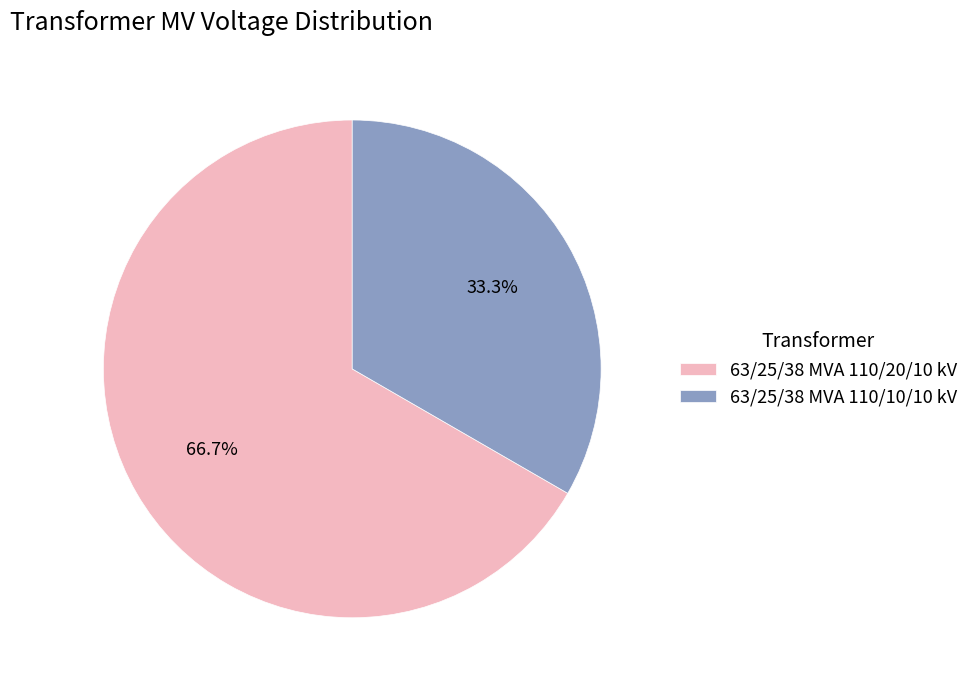

To the nearest percent, what is the difference between the largest and smallest slice percentages?

33%